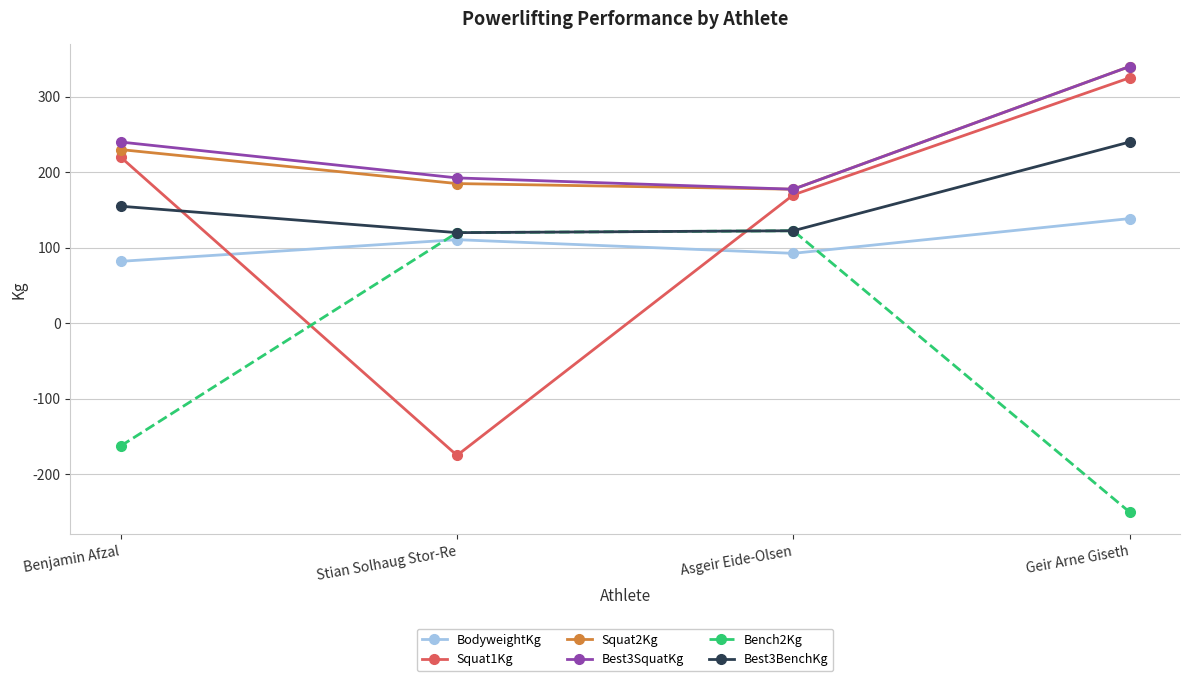

What value does the Best3BenchKg series have at Benjamin Afzal?

155.0